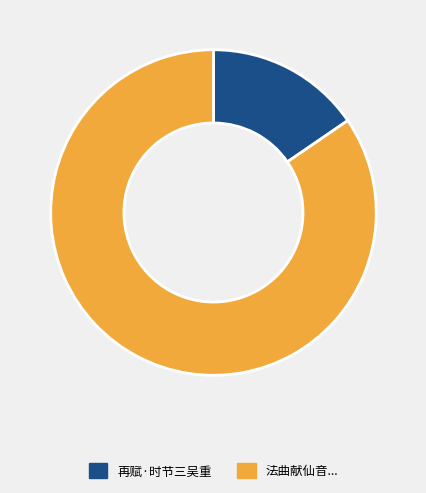

Is there any slice that represents more than half of the pie?

Yes